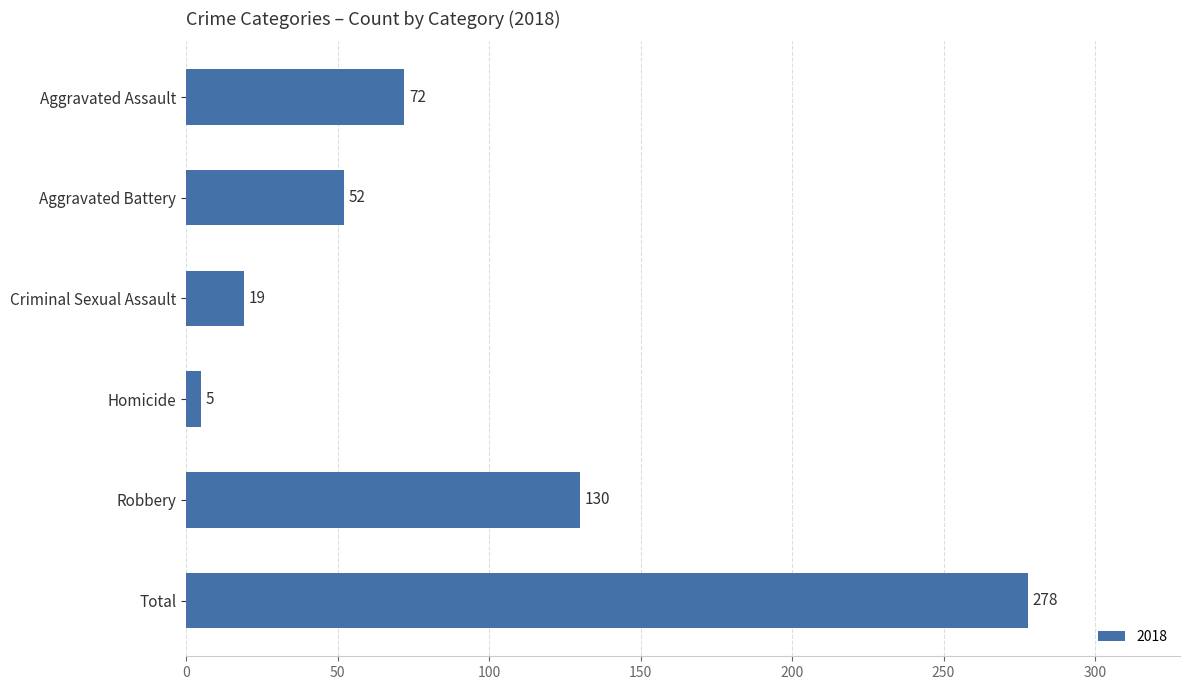

What is the approximate value at Aggravated Battery, to the nearest 10?

50